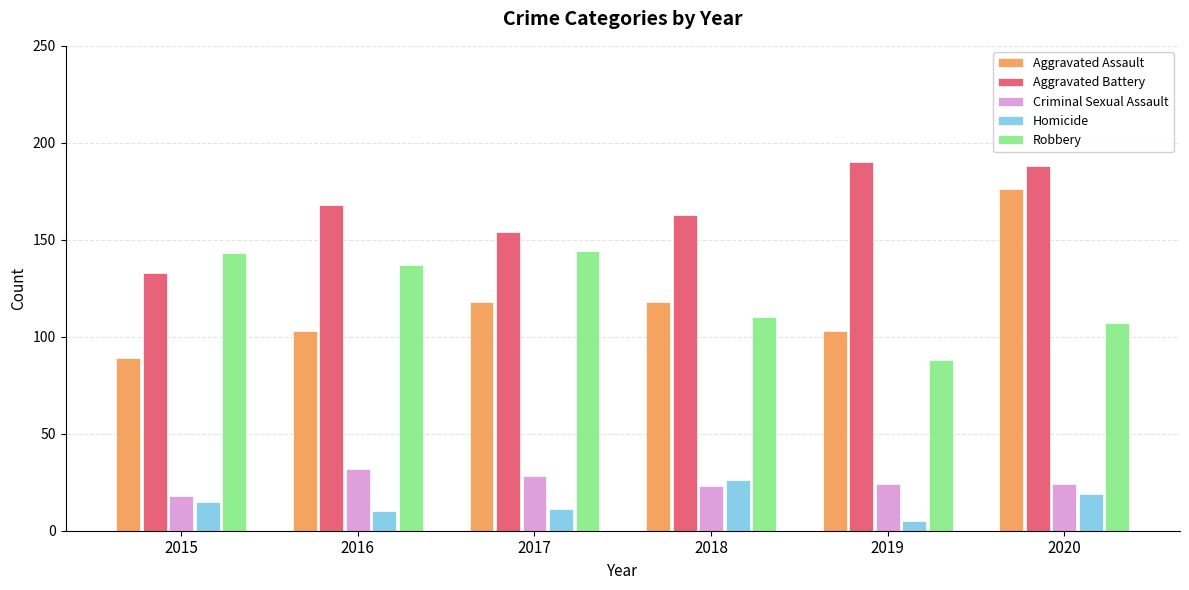

Reading left to right, extract all data points from this chart.

Aggravated Assault: 2015=89	2016=103	2017=118	2018=118	2019=103	2020=176
Aggravated Battery: 2015=133	2016=168	2017=154	2018=163	2019=190	2020=188
Criminal Sexual Assault: 2015=18	2016=32	2017=28	2018=23	2019=24	2020=24
Homicide: 2015=15	2016=10	2017=11	2018=26	2019=5	2020=19
Robbery: 2015=143	2016=137	2017=144	2018=110	2019=88	2020=107